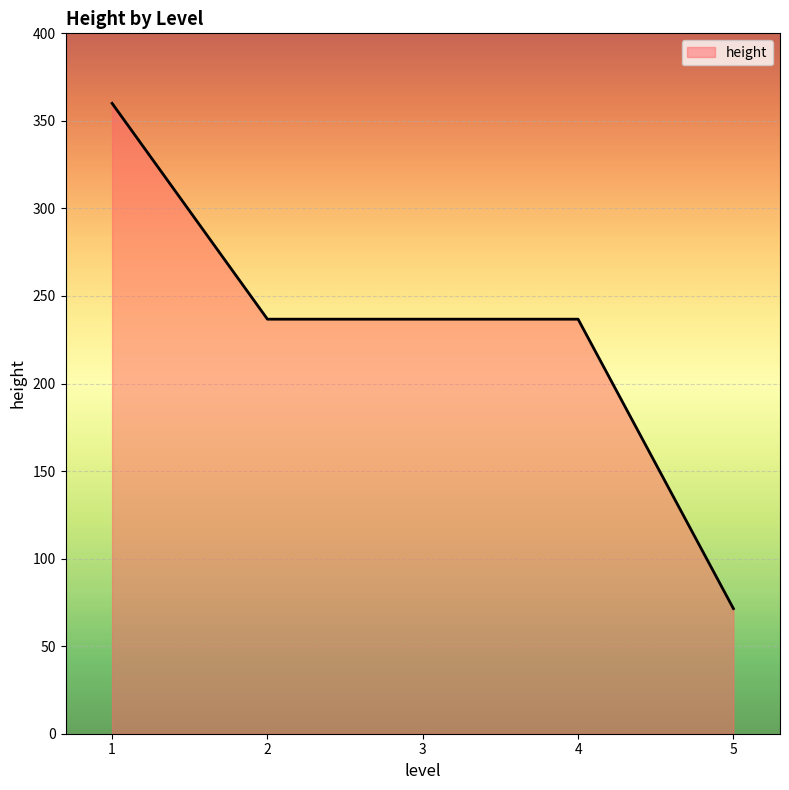

Approximately how many times larger is the value at 1 compared to 2?

1.5